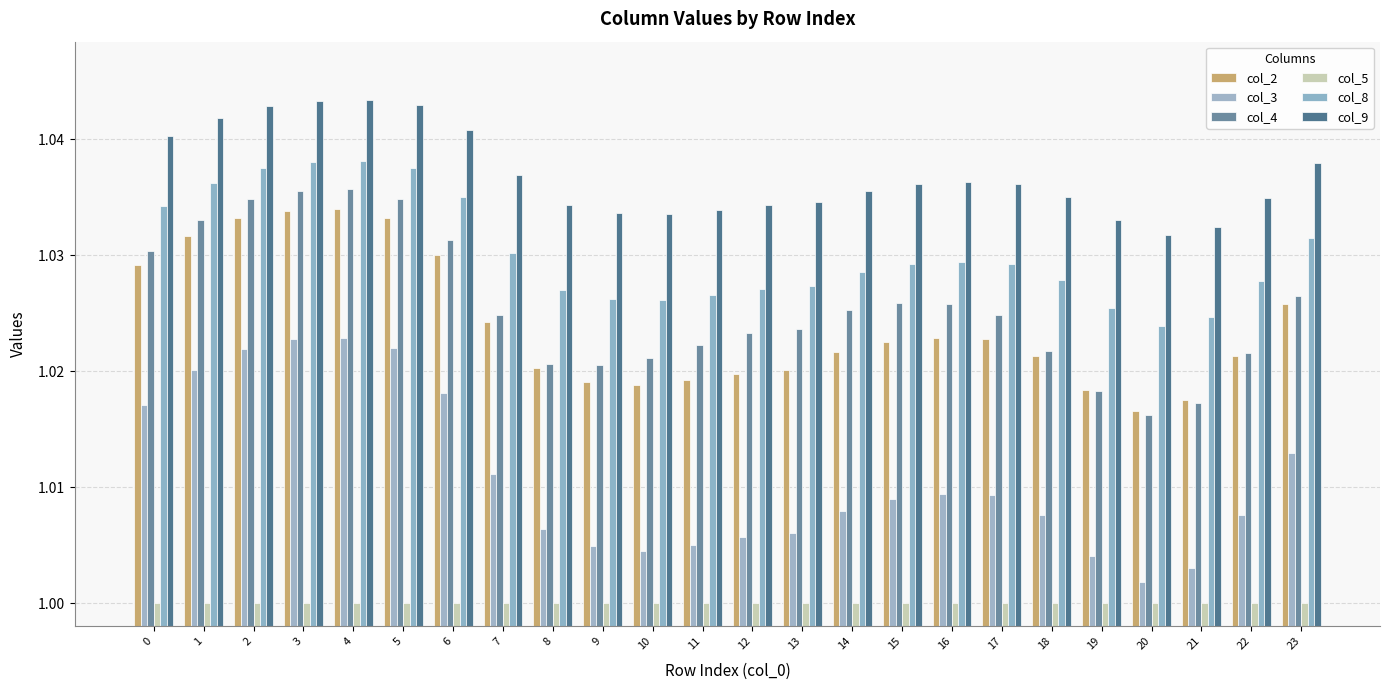

At which label is col_8 closest to 1?

20